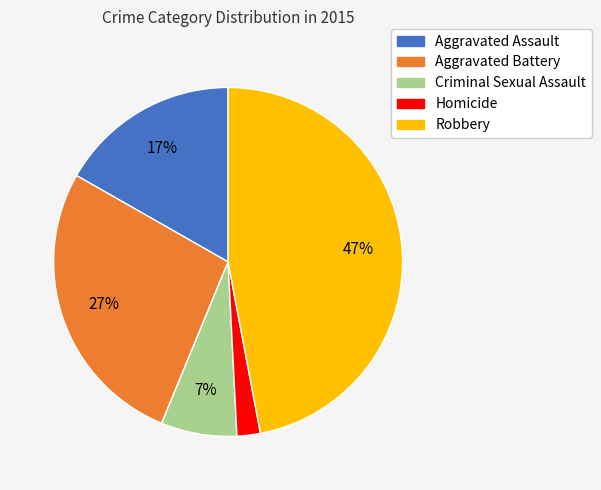

Do Robbery and Homicide together represent more than half of the pie?

No